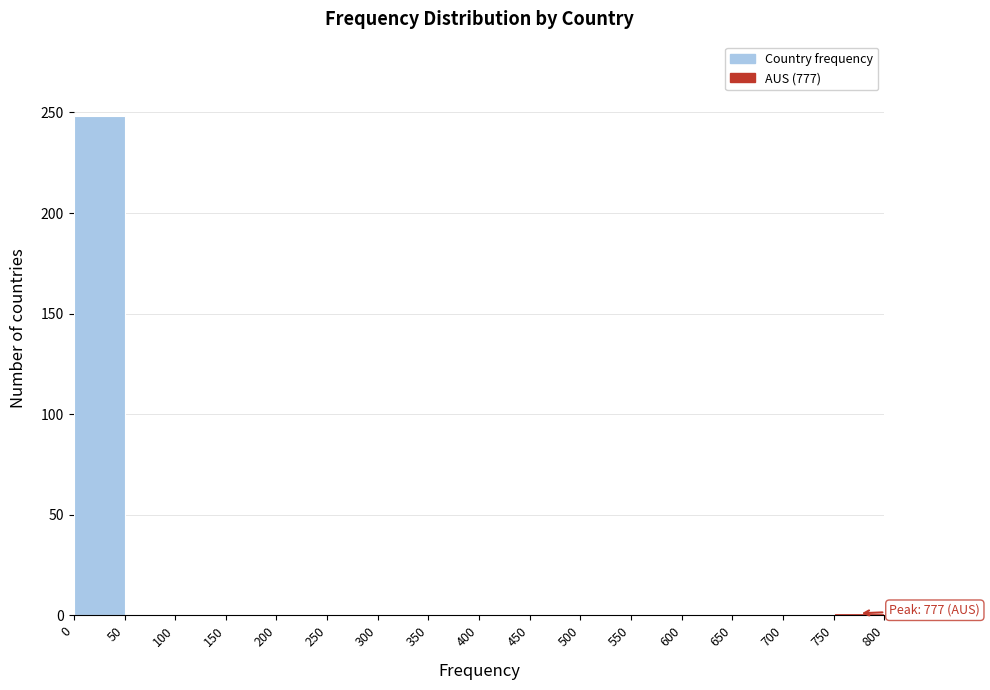

Over which range of the x-axis is the bar tallest?

0 to 50